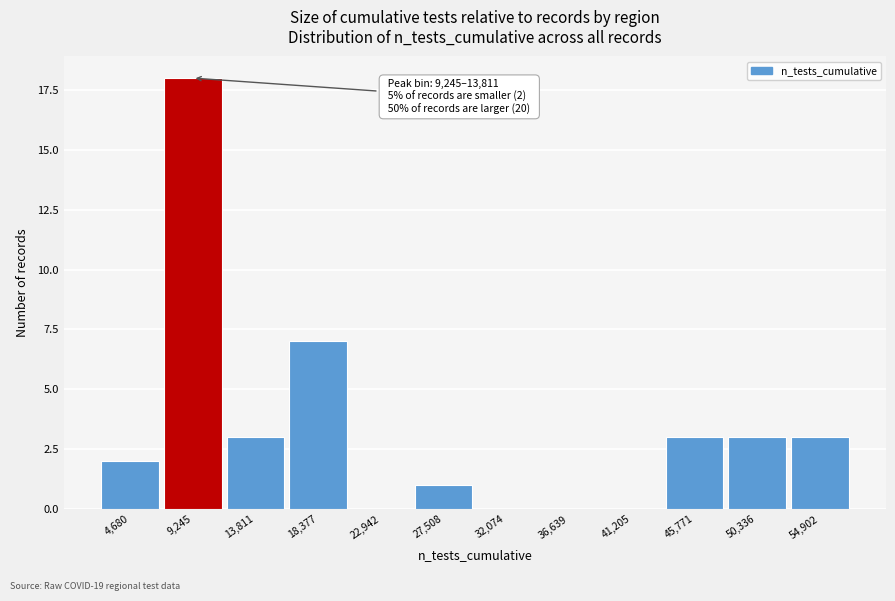

Reading left to right, extract all data points from this chart.

4,680=2	9,245=18	13,811=3	18,377=7	22,942=0	27,508=1	32,074=0	36,639=0	41,205=0	45,771=3	50,336=3	54,902=3